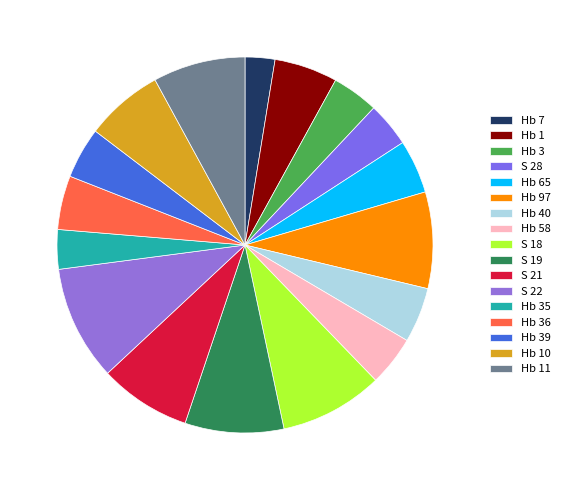

What is the total percentage of Hb 35 and S 19?

11.9%